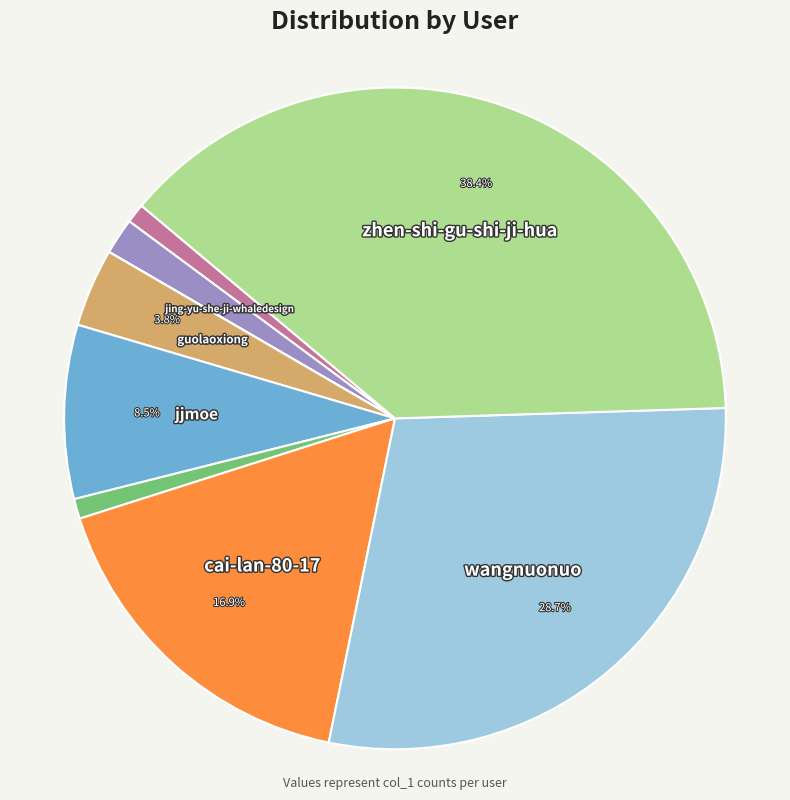

Is there any slice that represents more than half of the pie?

No